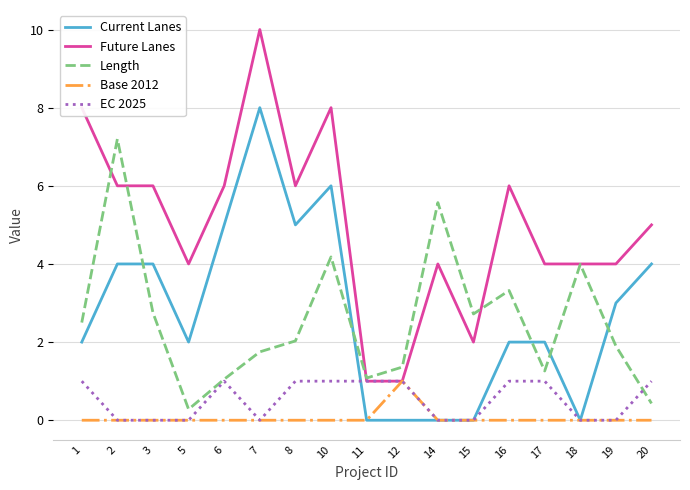

What value does the Future Lanes series have at 18?

4.0